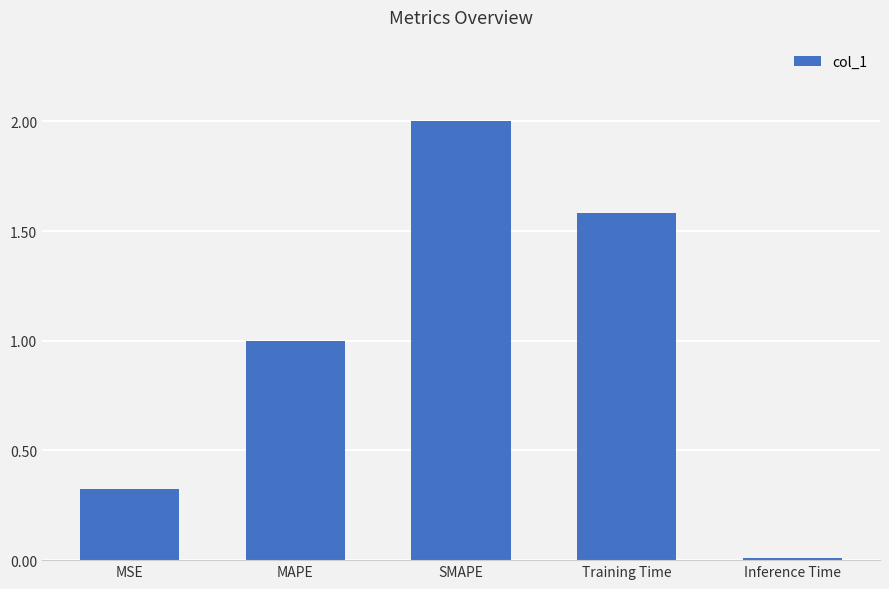

What is the greatest value displayed?

2.0